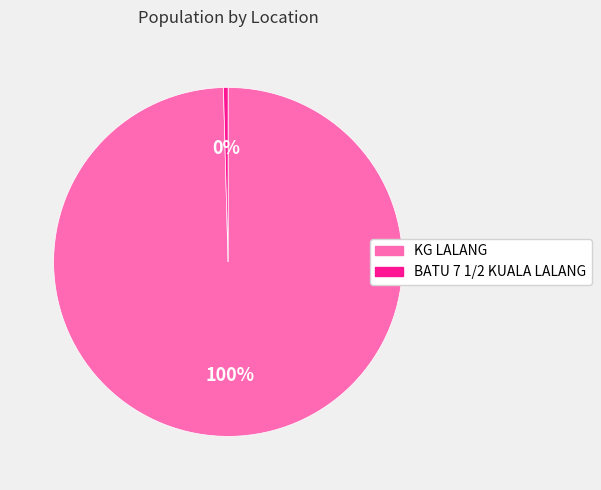

To the nearest percent, what portion does KG LALANG represent?

100%